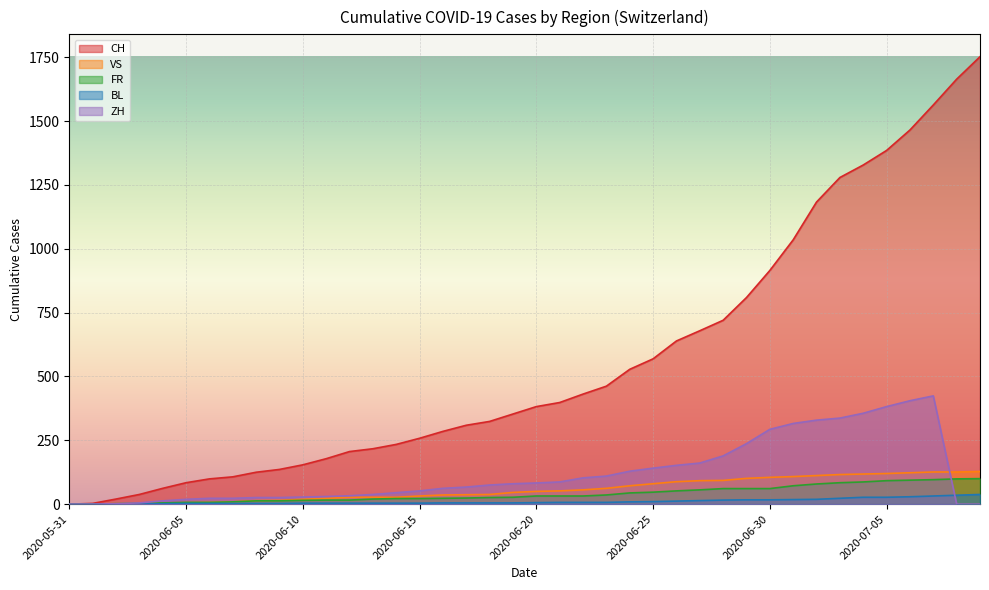

Which category has the lowest value in the BL series?

2020-05-31